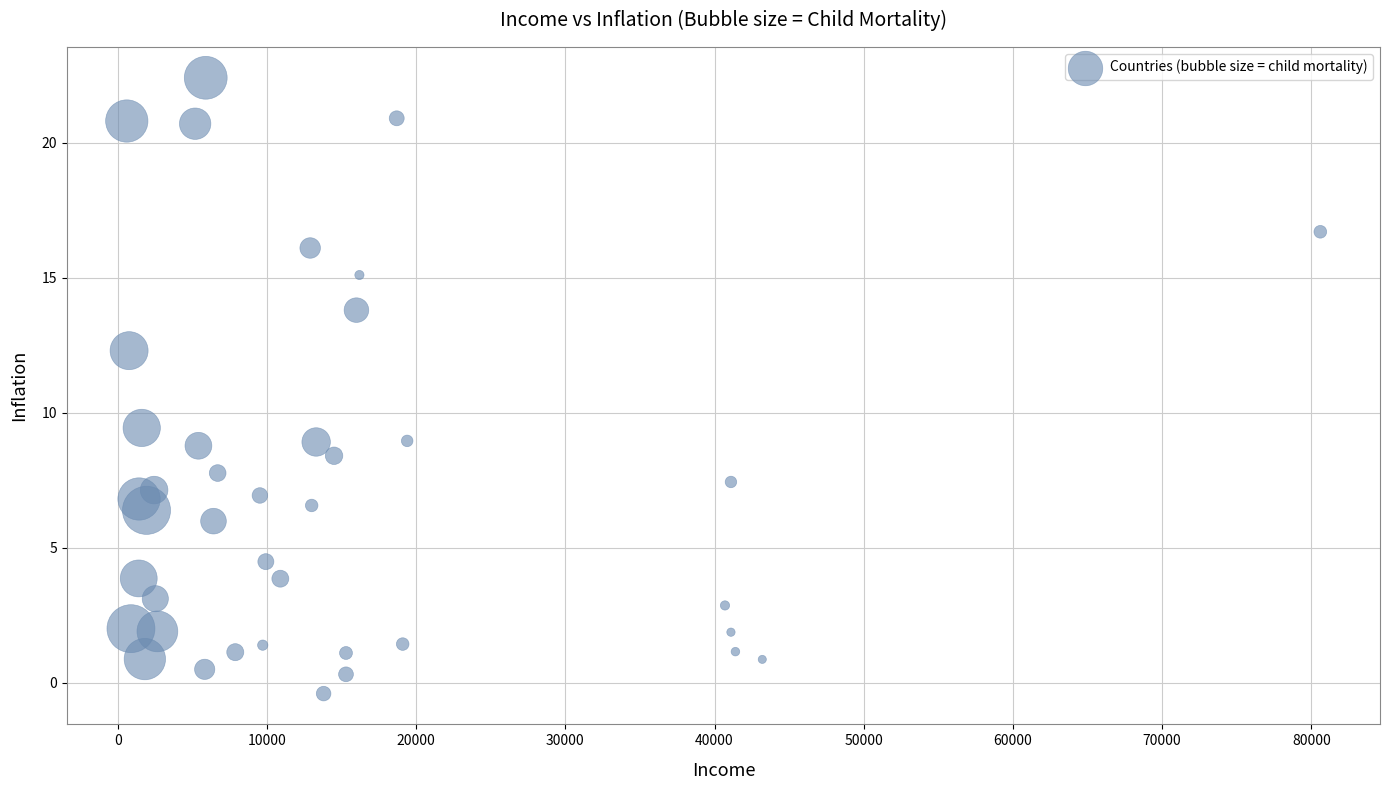

What is the range of Y values (max minus min)?

22.8